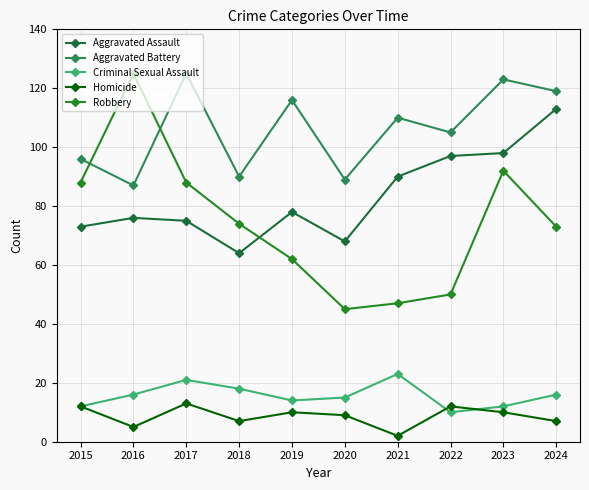

Reading right to left, list all the values displayed in this chart.

Aggravated Assault: 113	98	97	90	68	78	64	75	76	73
Aggravated Battery: 119	123	105	110	89	116	90	125	87	96
Criminal Sexual Assault: 16	12	10	23	15	14	18	21	16	12
Homicide: 7	10	12	2	9	10	7	13	5	12
Robbery: 73	92	50	47	45	62	74	88	125	88